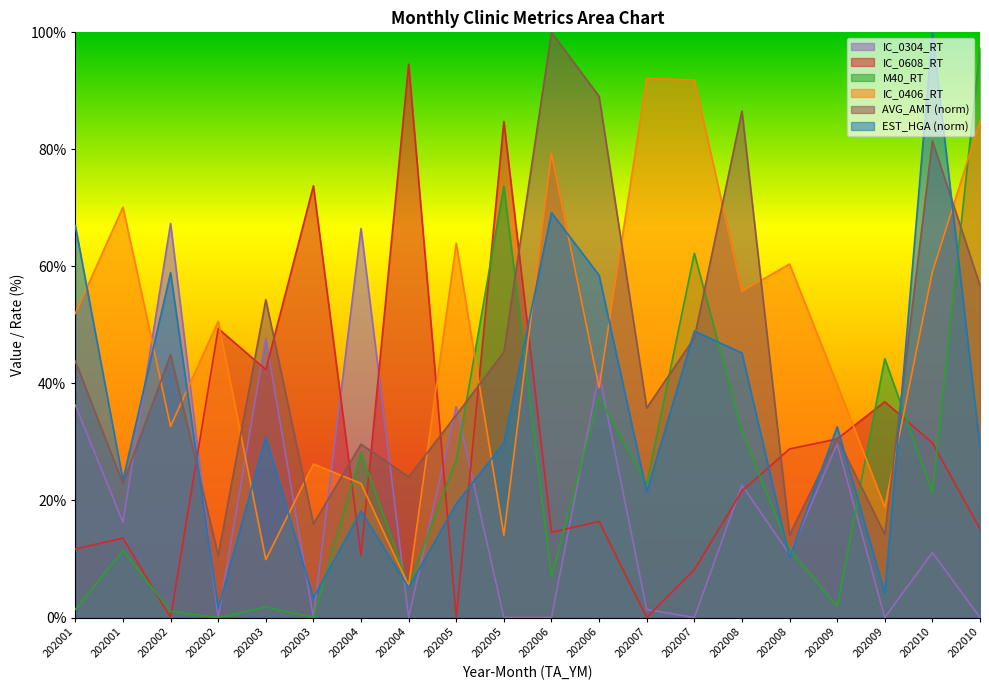

Which series ends up on top after the final intersection of IC_0608_RT and IC_0406_RT?

IC_0406_RT